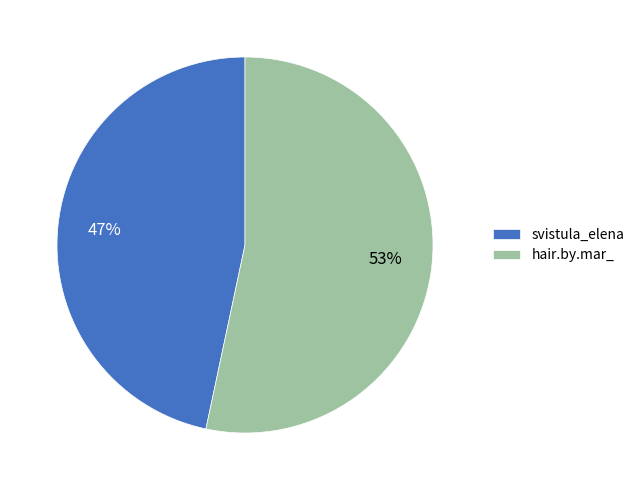

Rank the categories by value from highest to lowest.

hair.by.mar_, svistula_elena